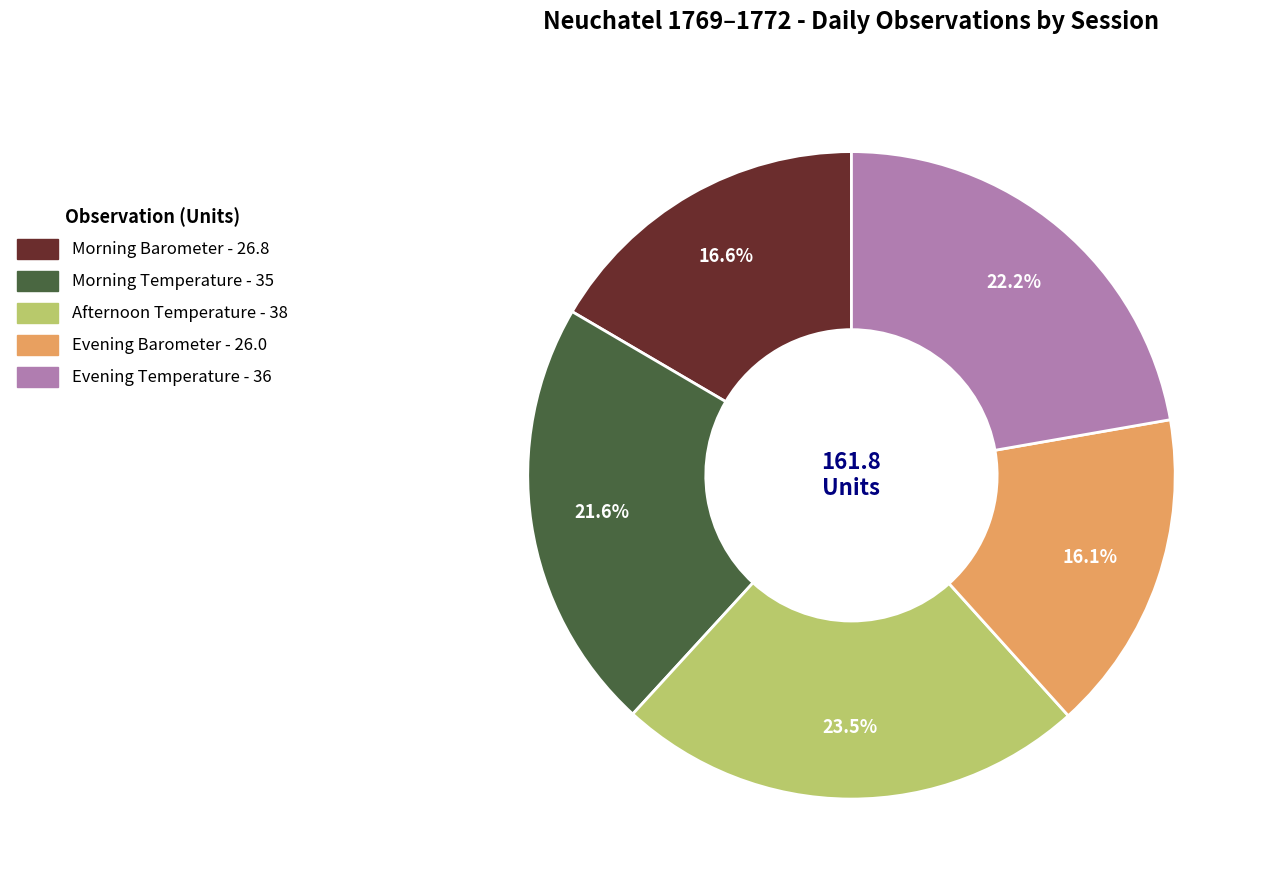

Which slice is the largest?

Afternoon Temperature